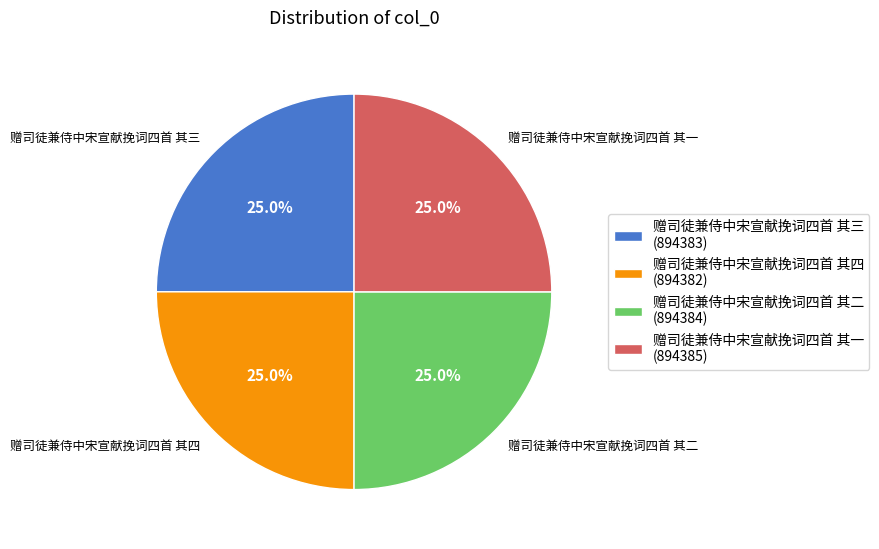

The 赠司徒兼侍中宋宣献挽词四首 其四 slice represents 25% of the pie. True or false?

True